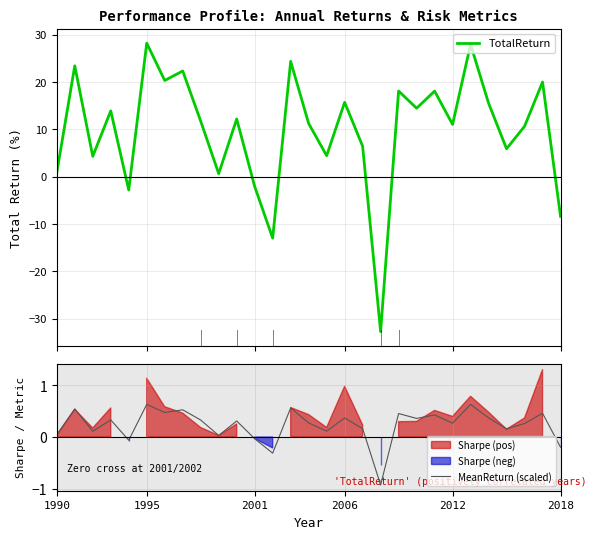

Reading left to right, extract all data points from this chart.

TotalReturn: 0.8	23.4	4.3	13.9	-2.9	28.2	20.3	22.3	11.7	0.6	12.2	-2.1	-13.0	24.3	11.2	4.4	15.7	6.4	-32.8	18.1	14.4	18.1	11.0	27.9	15.5	5.9	10.6	20.0	-8.4
MeanReturn (scaled): 0.0	0.5	0.1	0.3	-0.1	0.6	0.5	0.5	0.3	0.0	0.3	-0.0	-0.3	0.6	0.3	0.1	0.4	0.2	-0.9	0.5	0.4	0.4	0.3	0.6	0.4	0.2	0.3	0.5	-0.2